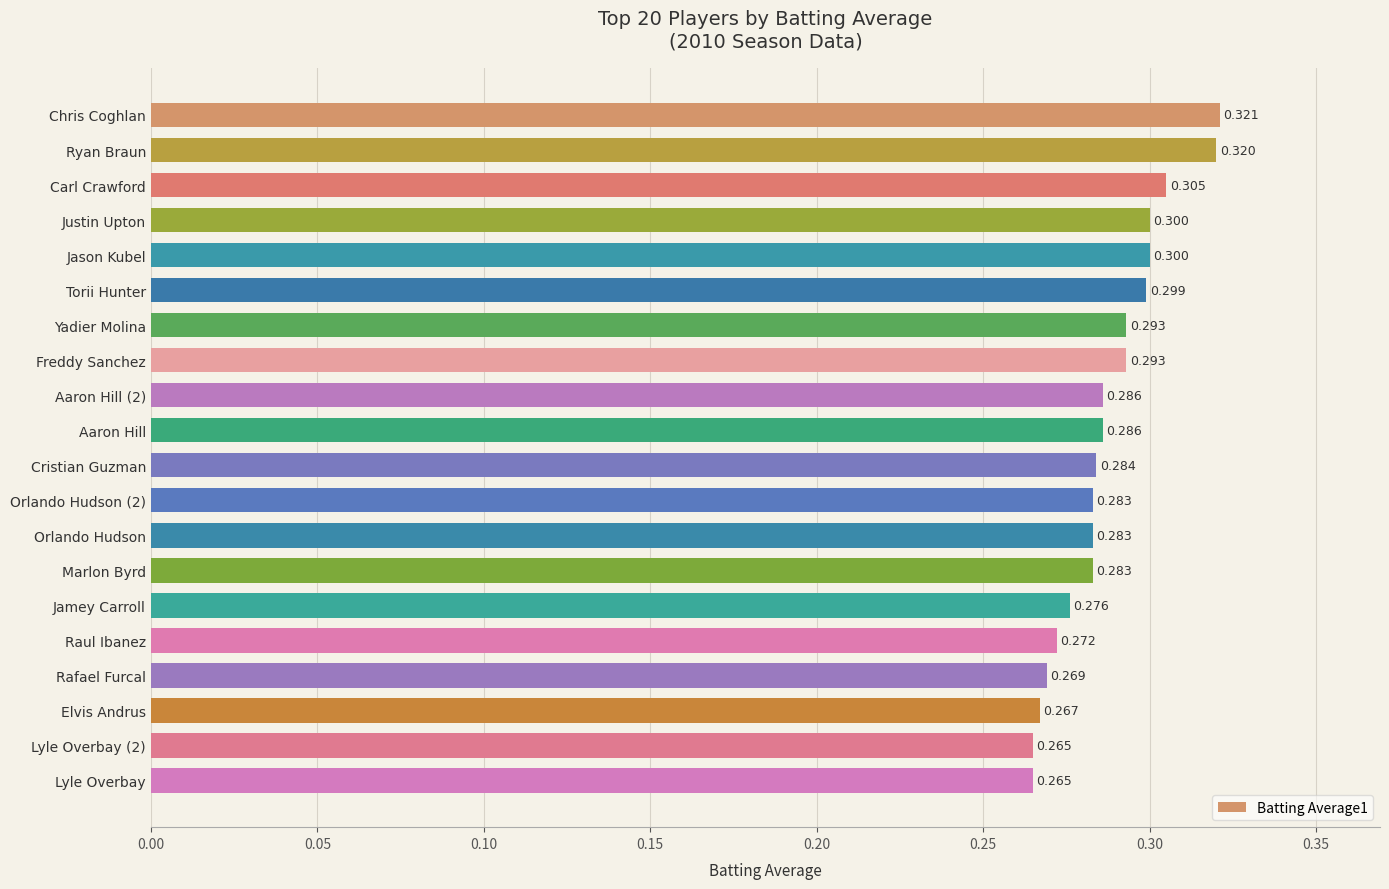

What is the label of the 18th bar from the bottom?

Carl Crawford